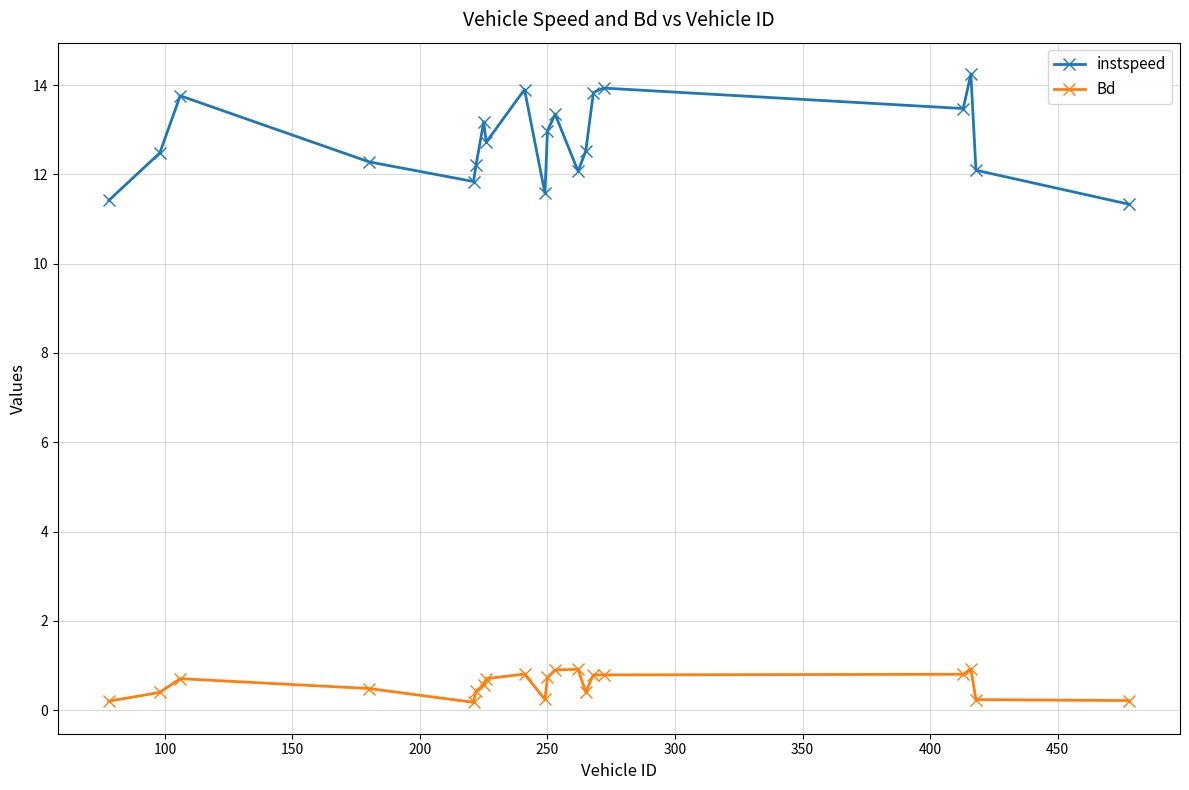

What are all the series names shown in the legend?

instspeed, Bd